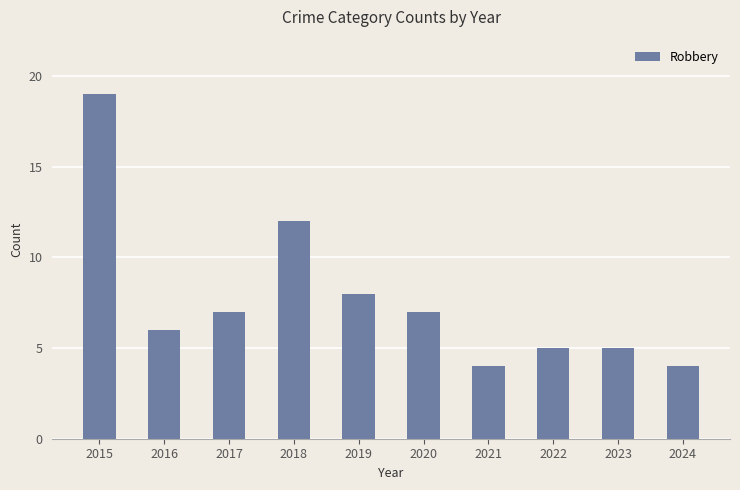

True or false: the data shows 4 at 2024.

True